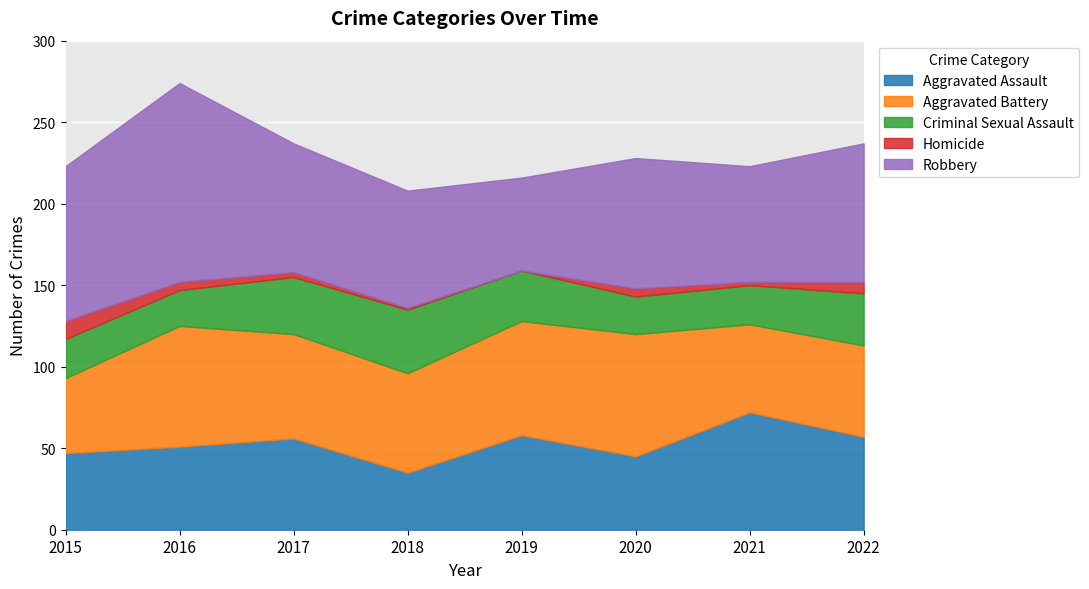

What is the value of the Aggravated Battery point at the 2nd from the left?

74